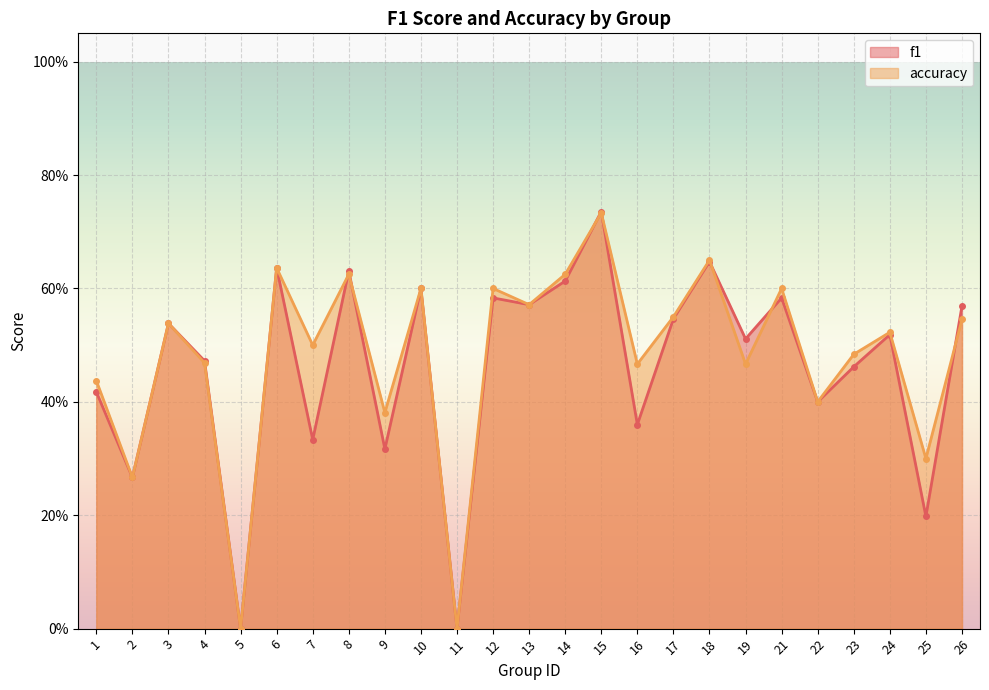

What is the difference between the maximum and minimum values in the f1 series?

0.7